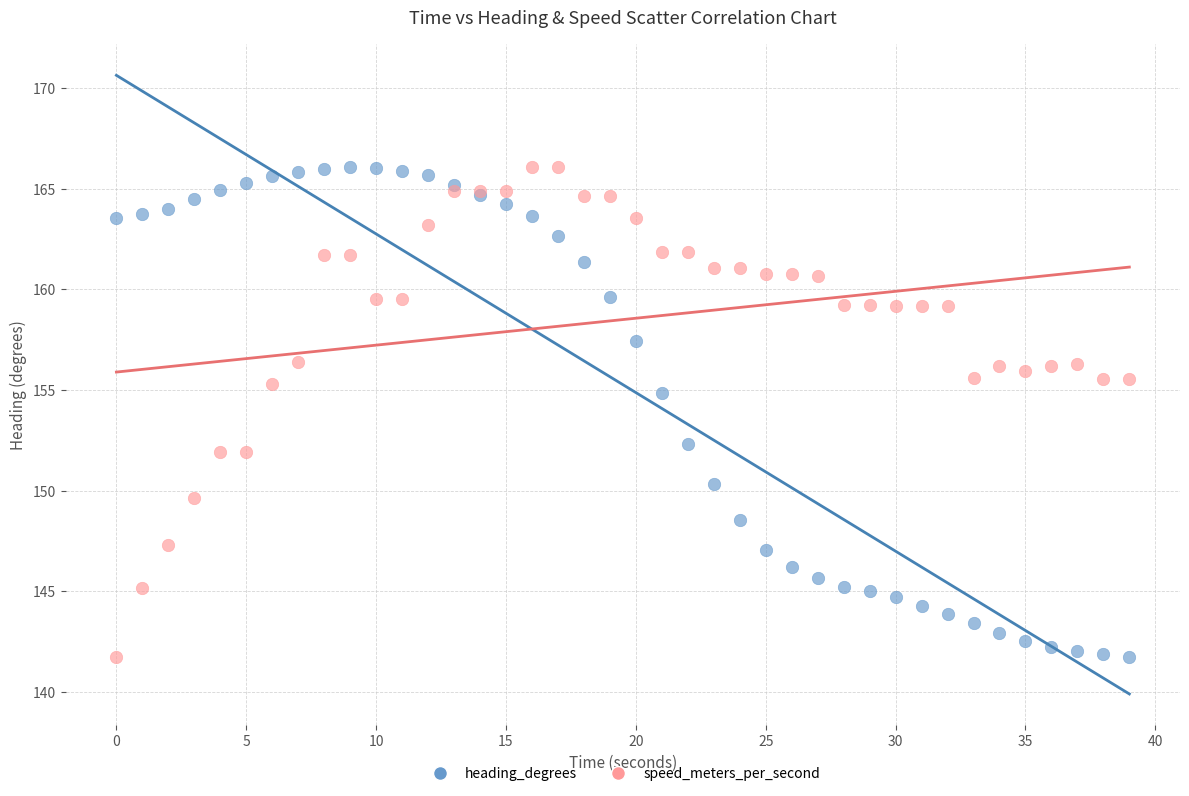

In the speed_meters_per_second series, what Y value is closest to 153?

151.9